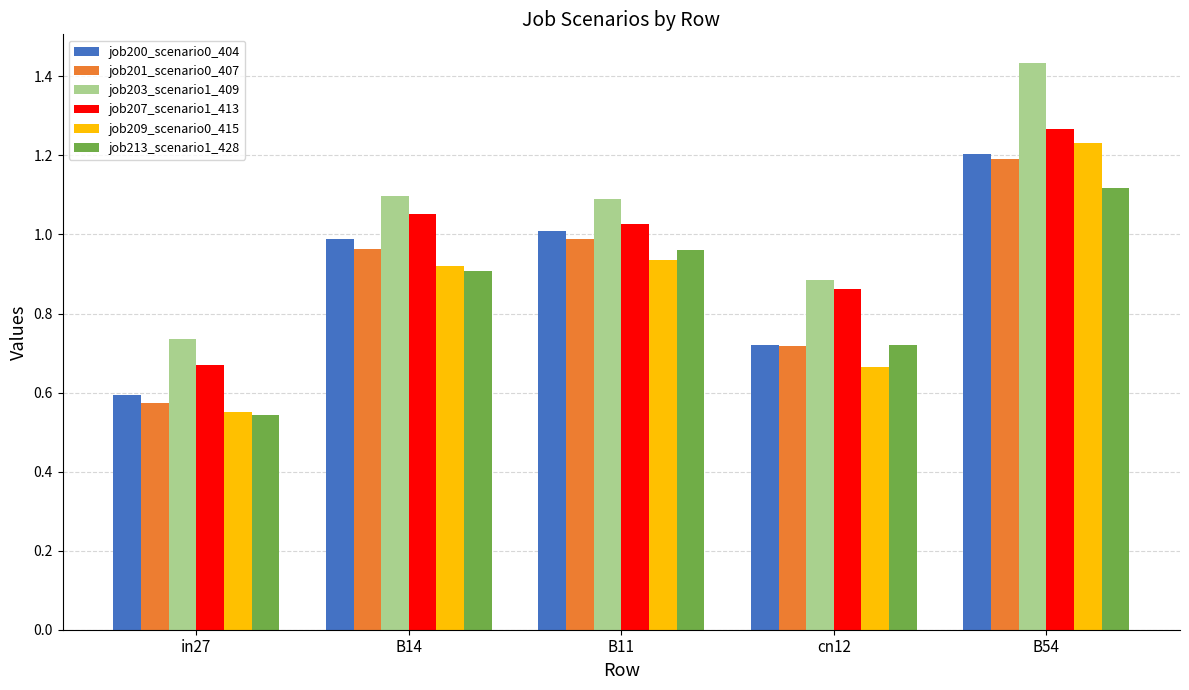

What position from the left is B14?

2